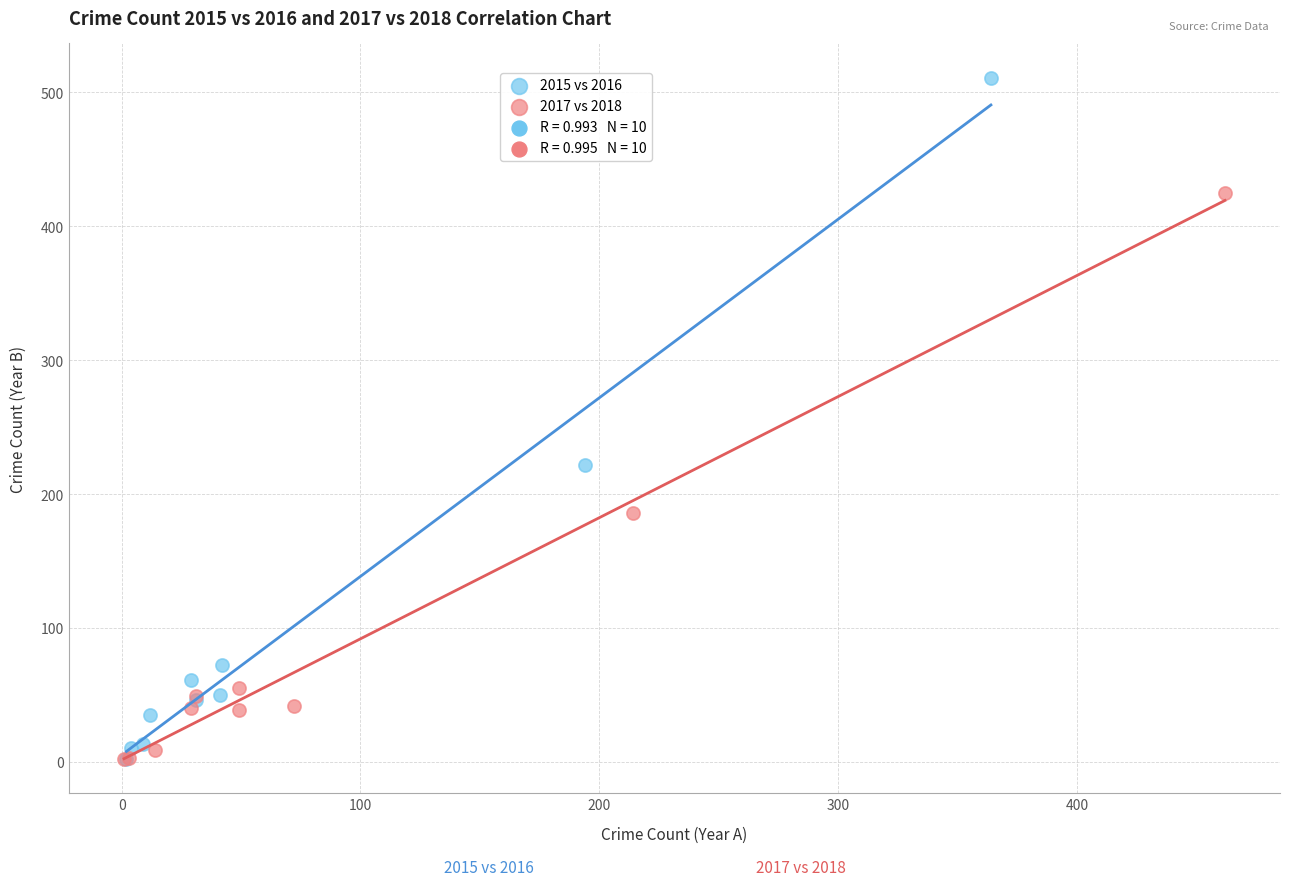

Which series reaches the maximum Y coordinate?

2015 vs 2016